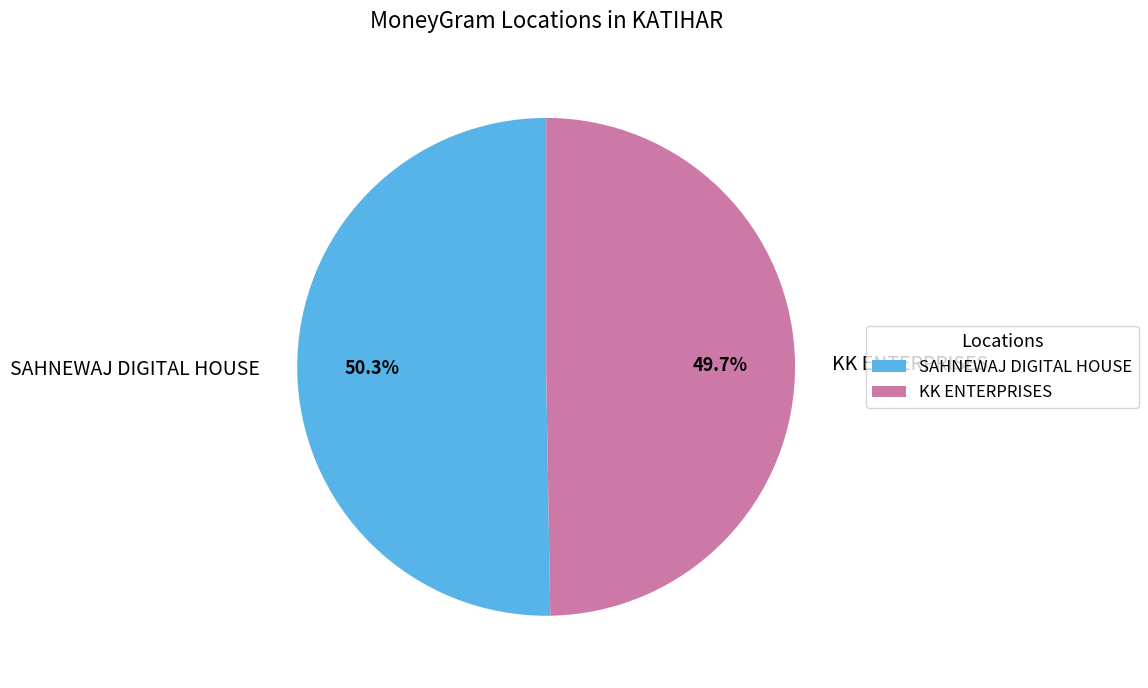

Between SAHNEWAJ DIGITAL HOUSE and KK ENTERPRISES, which is larger?

SAHNEWAJ DIGITAL HOUSE